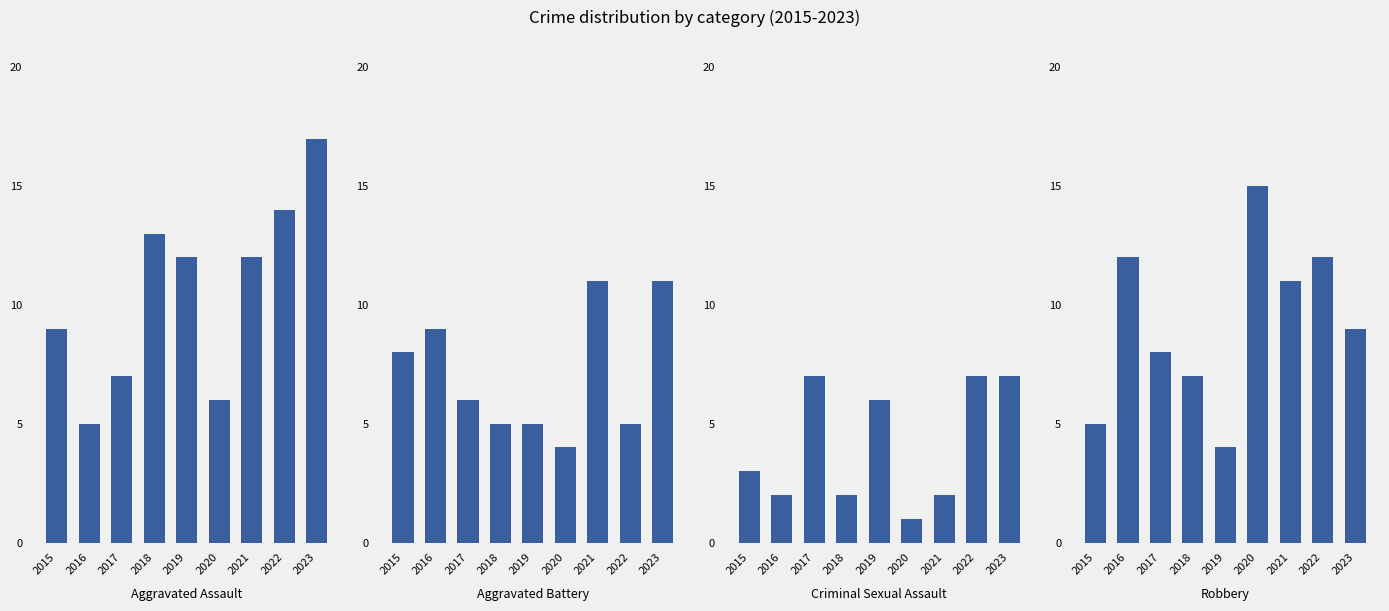

List the series in order of their overall mean, highest first.

Aggravated Assault, Robbery, Aggravated Battery, Criminal Sexual Assault